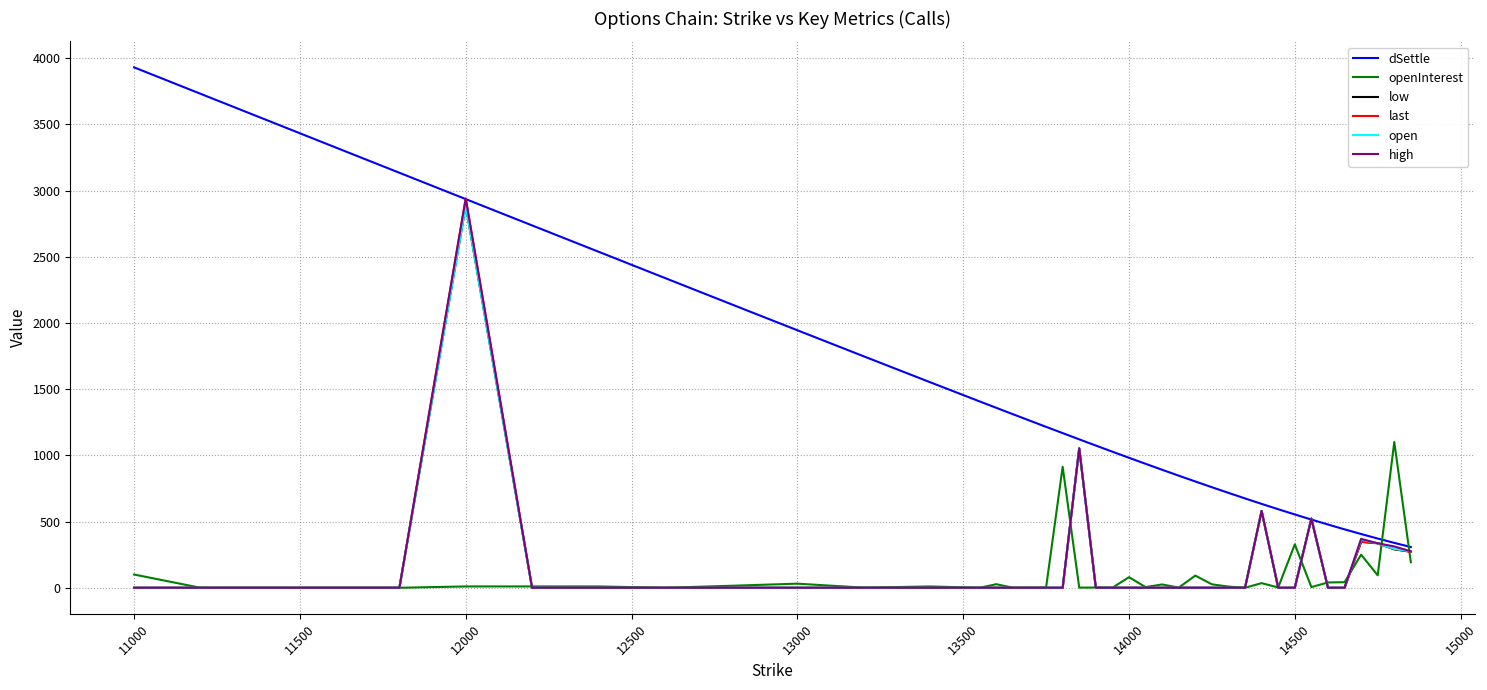

How many intersections are there between dSettle and openInterest?

2